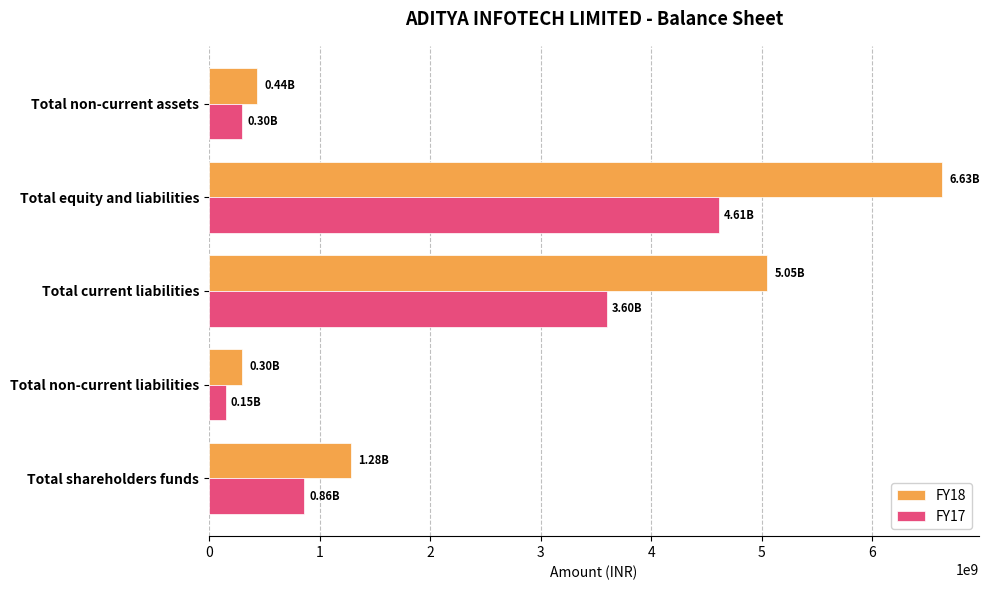

Which series changed the most between Total shareholders funds and Total non-current assets?

FY18